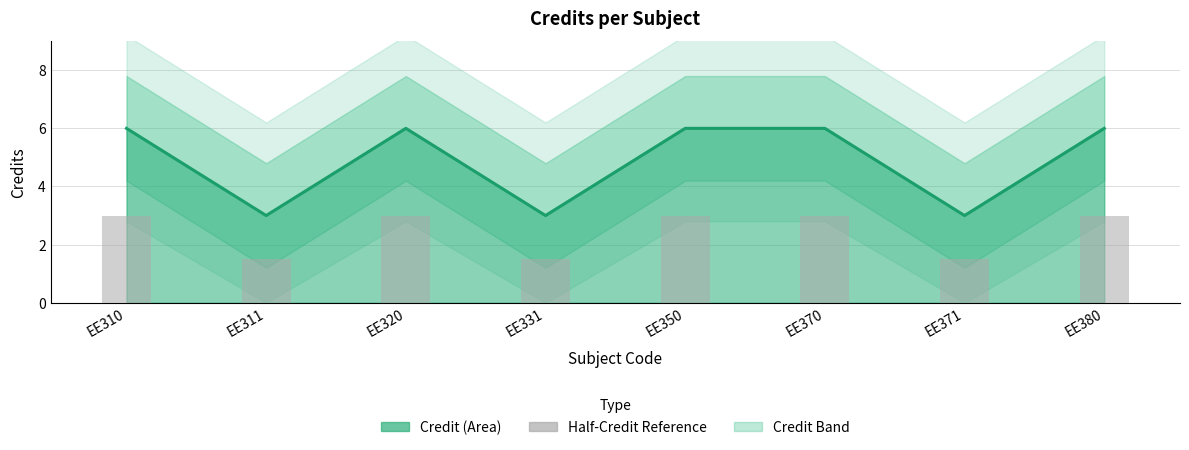

Is it true that the value at EE350 is 3.0?

True